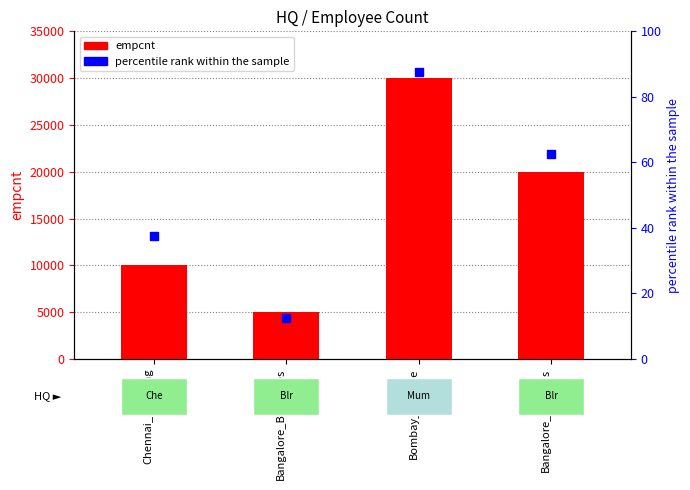

Which series reaches the maximum Y coordinate?

empcnt